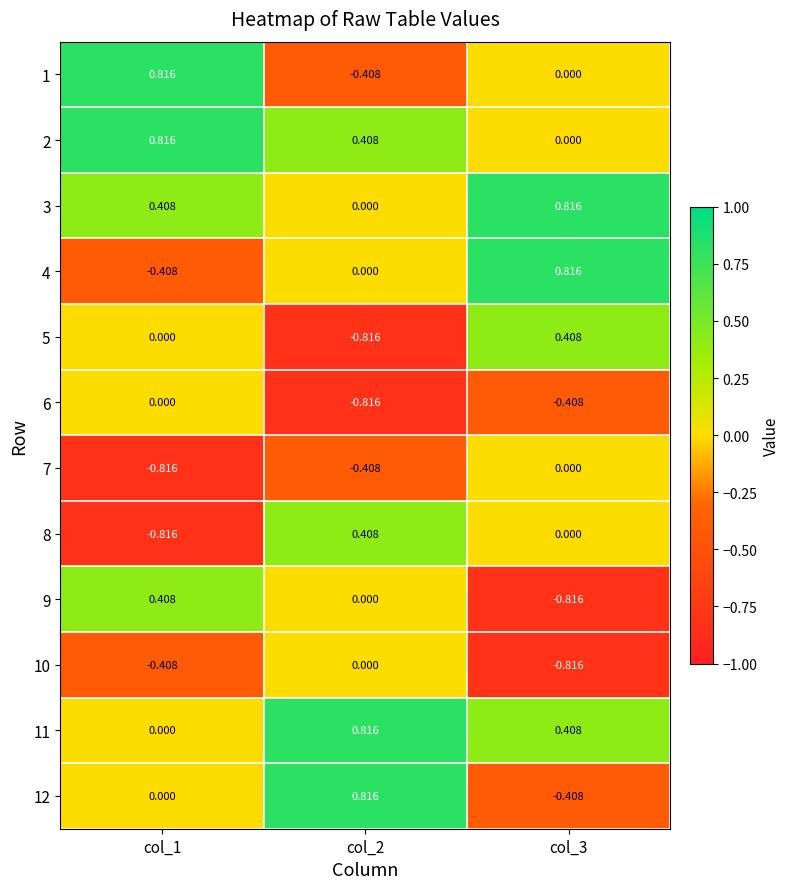

How many distinct data groups are displayed?

12